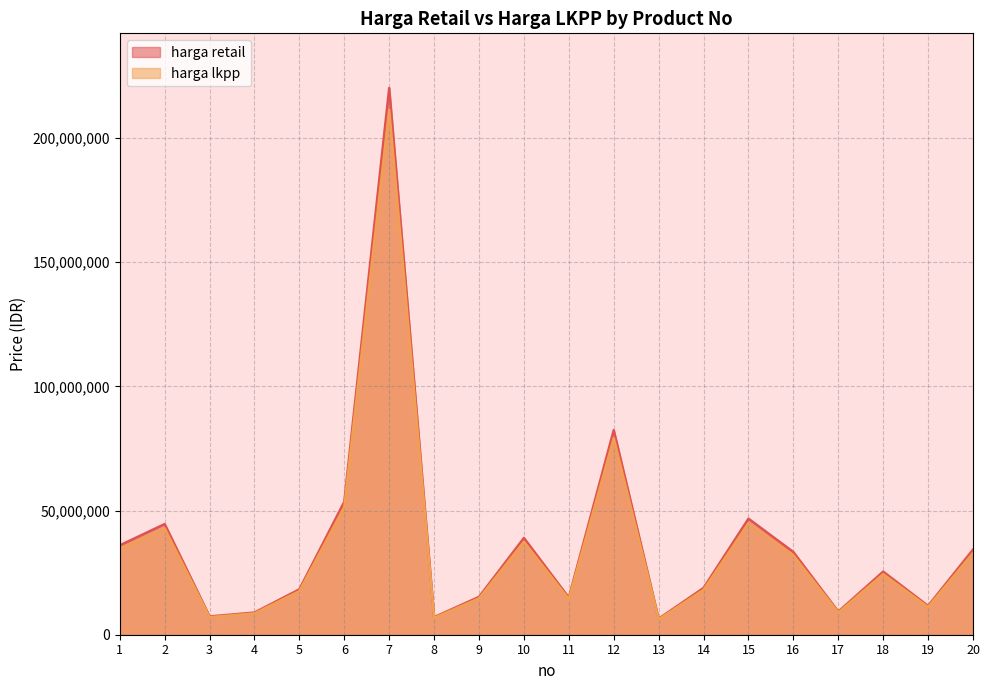

List the series in order of their peak value, lowest first.

harga lkpp, harga retail